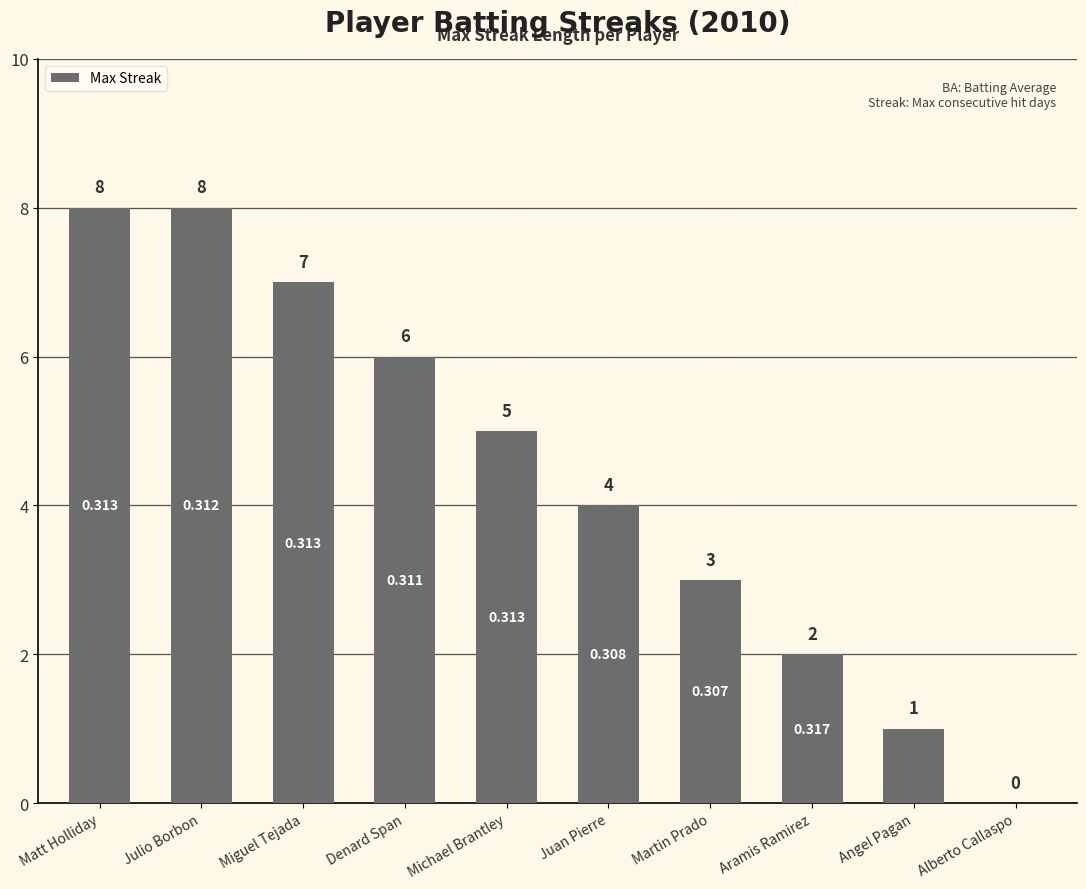

How many values are above zero?

9